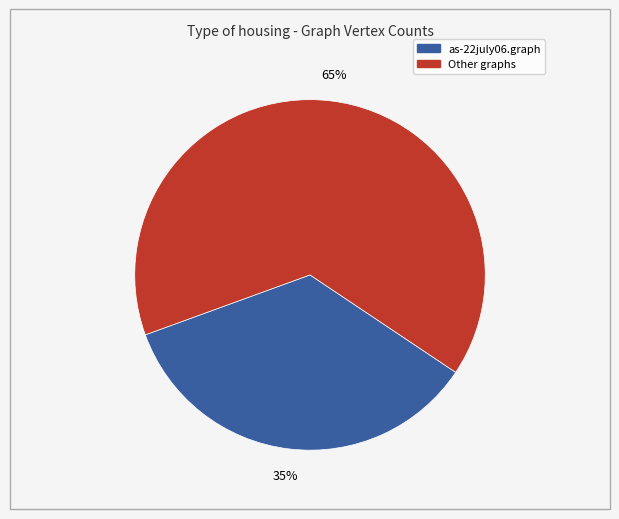

How many segments does this pie chart have?

2